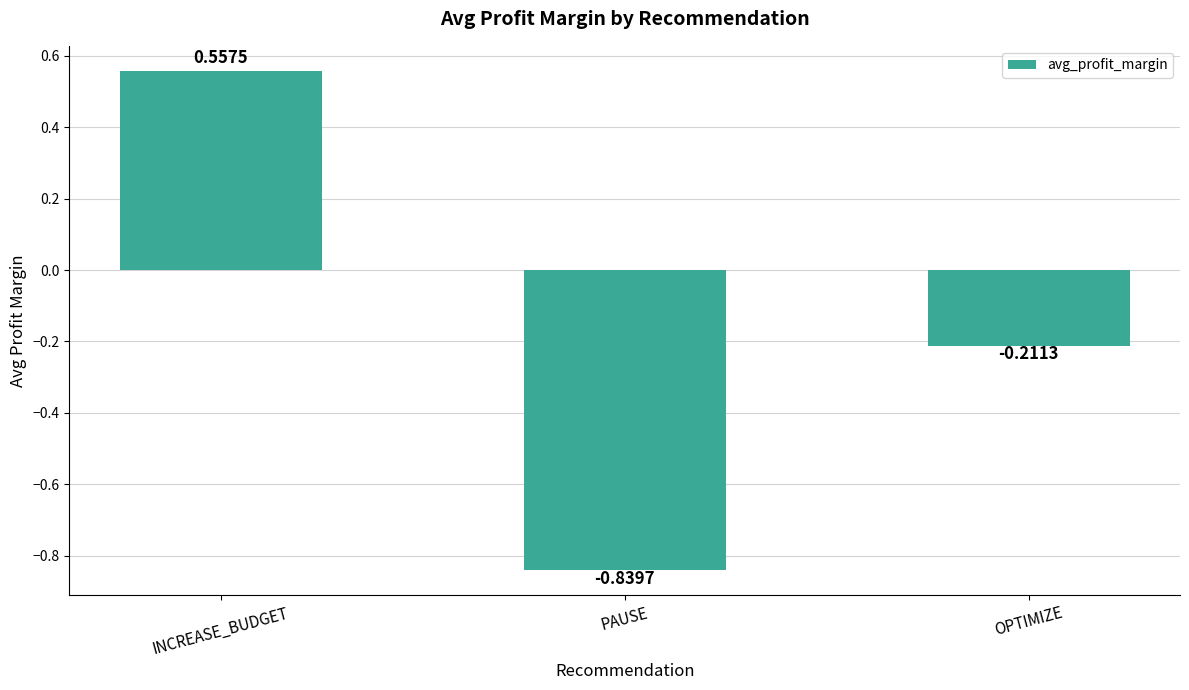

List the labels in order of value, largest first.

INCREASE_BUDGET, OPTIMIZE, PAUSE